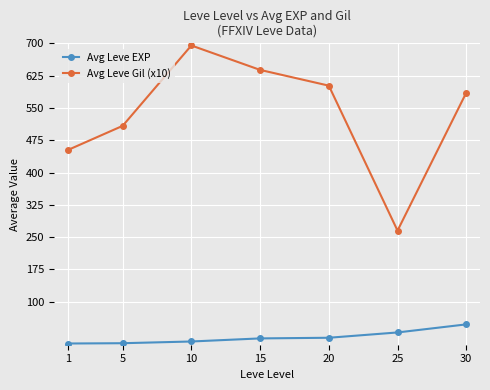

How many lines are shown in the chart?

2